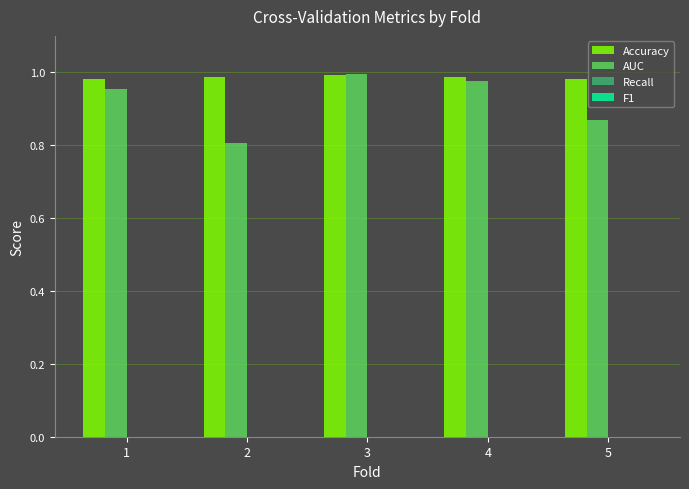

The value of AUC at 1 is 1.0. True or false?

True